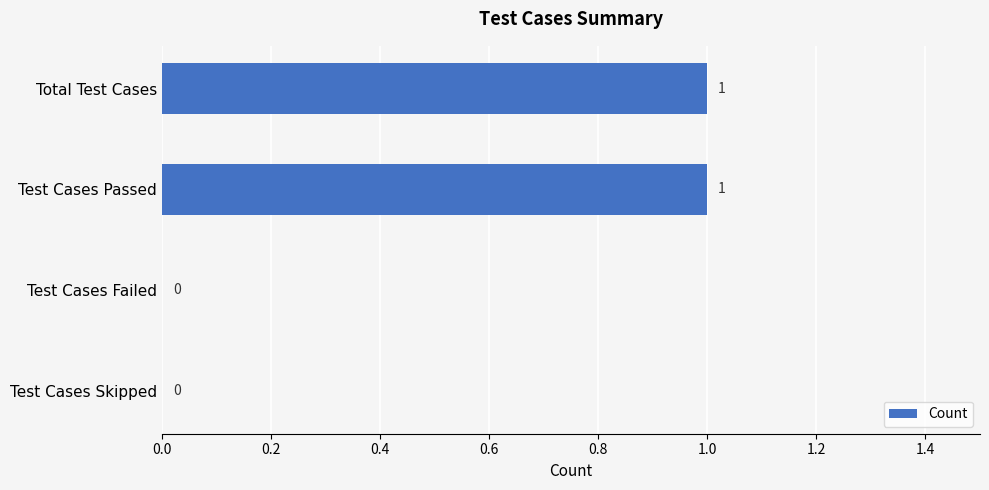

Reading top to bottom, extract all data points from this chart.

Total Test Cases=1	Test Cases Passed=1	Test Cases Failed=0	Test Cases Skipped=0